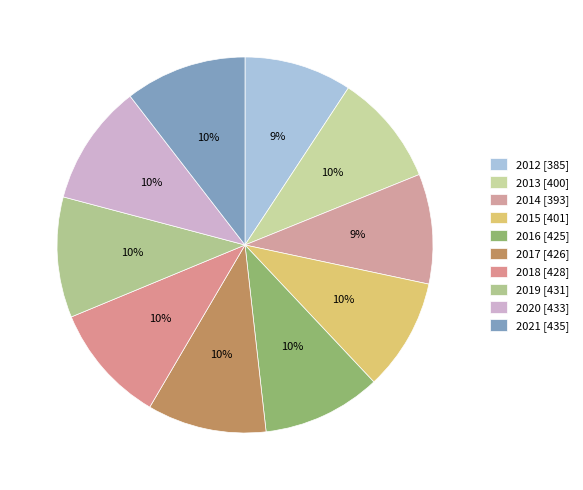

To the nearest percent, what is the difference between the largest and smallest slice percentages?

1%